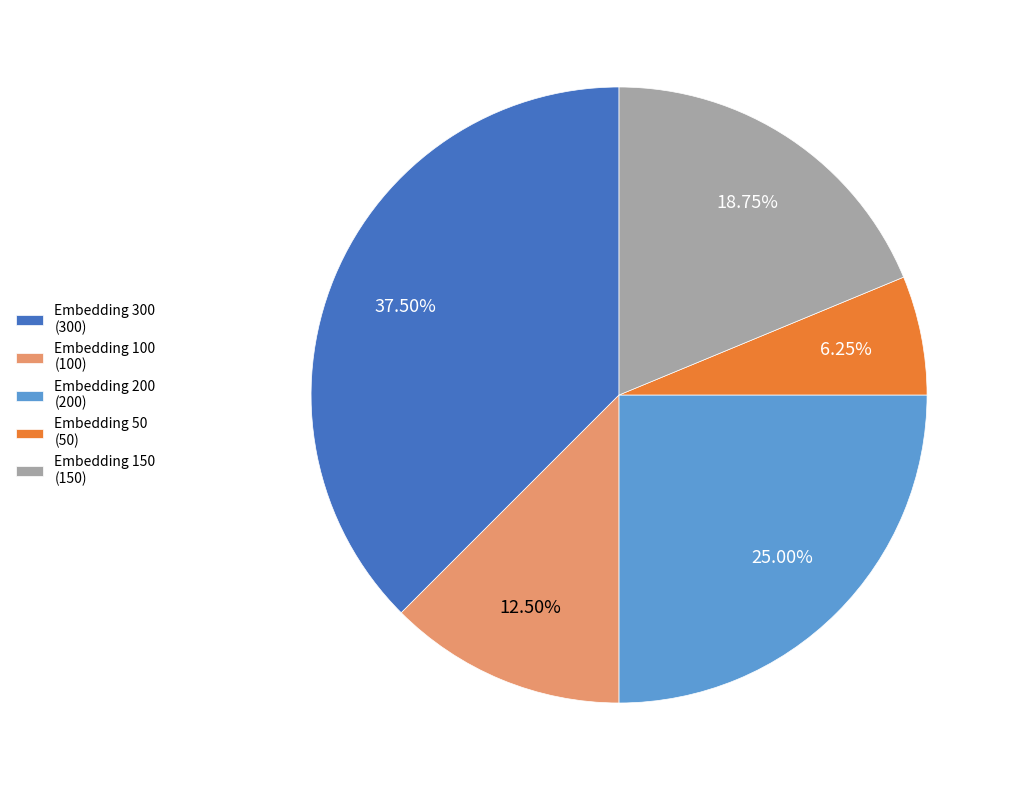

What is the smallest slice in the pie chart?

Embedding 50 (50)